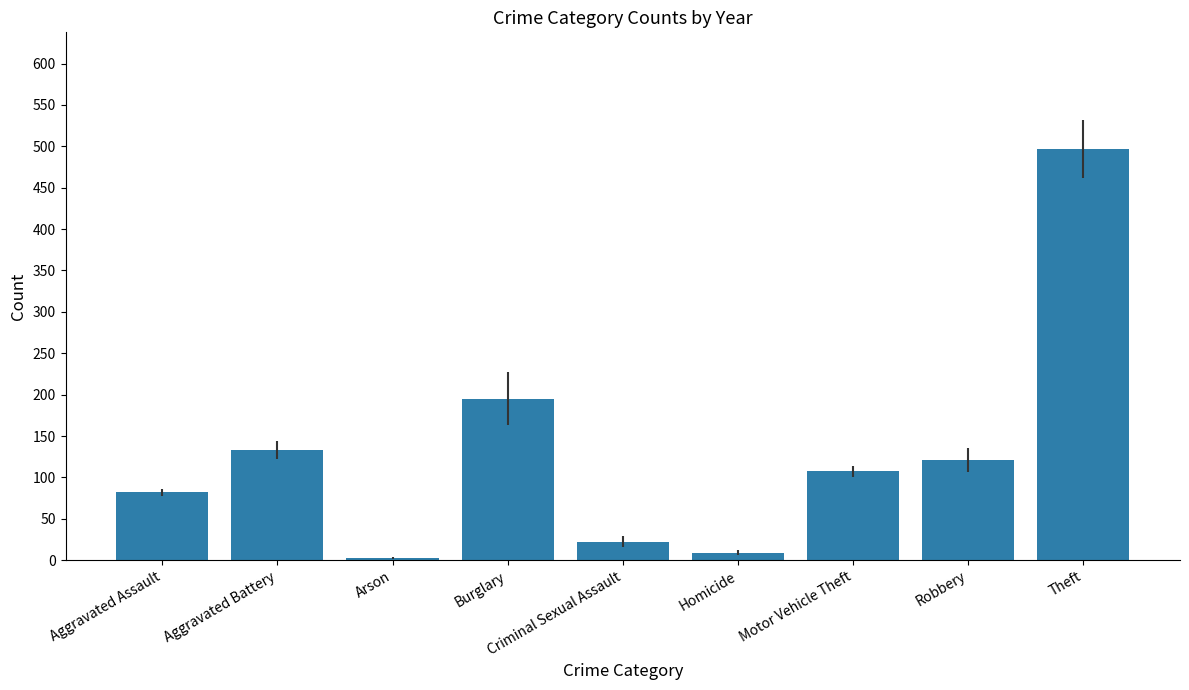

Reading right to left, transcribe all the data shown in this chart.

Theft=496.3	Robbery=120.7	Motor Vehicle Theft=107.2	Homicide=8.8	Criminal Sexual Assault=22.2	Burglary=194.8	Arson=3.0	Aggravated Battery=132.8	Aggravated Assault=82.0